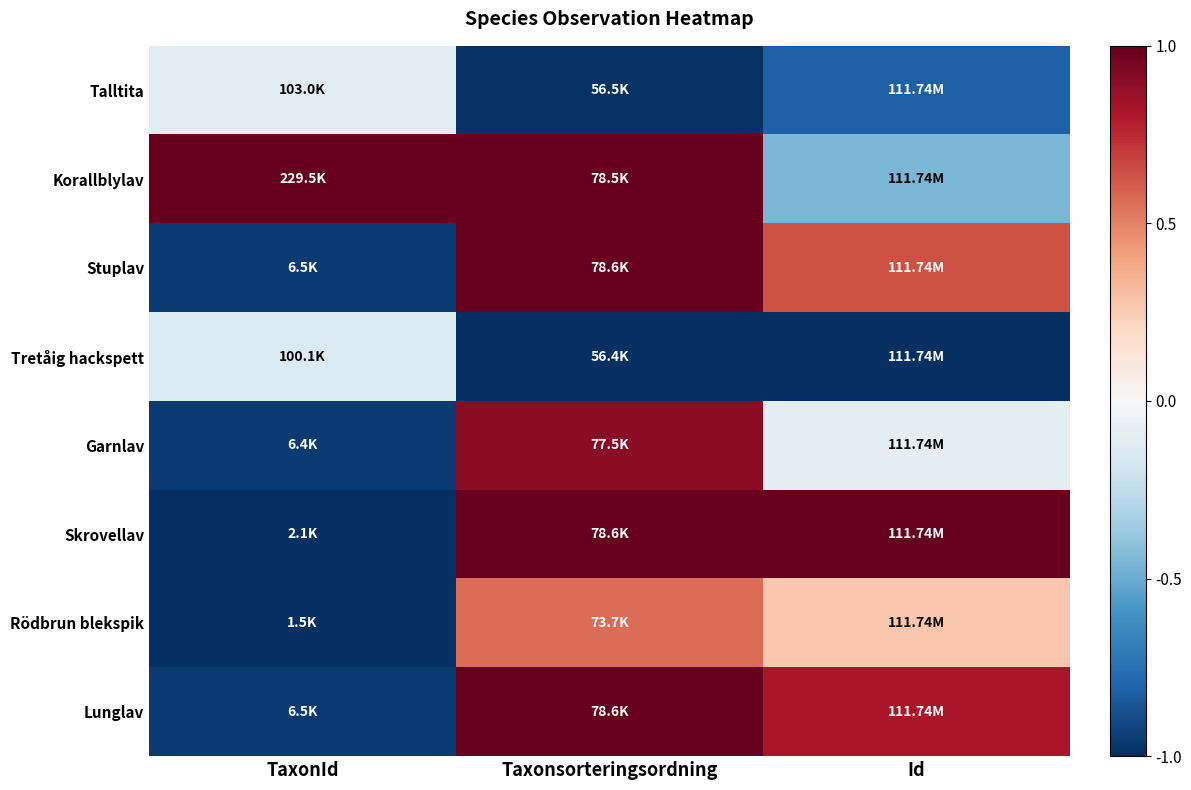

Reading left to right, what are all the values shown in this chart?

Lunglav: TaxonId=-1.0	Taxonsorteringsordning=1.0	Id=0.8
Rödbrun blekspik: TaxonId=-1.0	Taxonsorteringsordning=0.6	Id=0.3
Skrovellav: TaxonId=-1.0	Taxonsorteringsordning=1.0	Id=1.0
Garnlav: TaxonId=-1.0	Taxonsorteringsordning=0.9	Id=-0.1
Tretåig hackspett: TaxonId=-0.1	Taxonsorteringsordning=-1.0	Id=-1.0
Stuplav: TaxonId=-1.0	Taxonsorteringsordning=1.0	Id=0.6
Korallblylav: TaxonId=1.0	Taxonsorteringsordning=1.0	Id=-0.5
Talltita: TaxonId=-0.1	Taxonsorteringsordning=-1.0	Id=-0.8